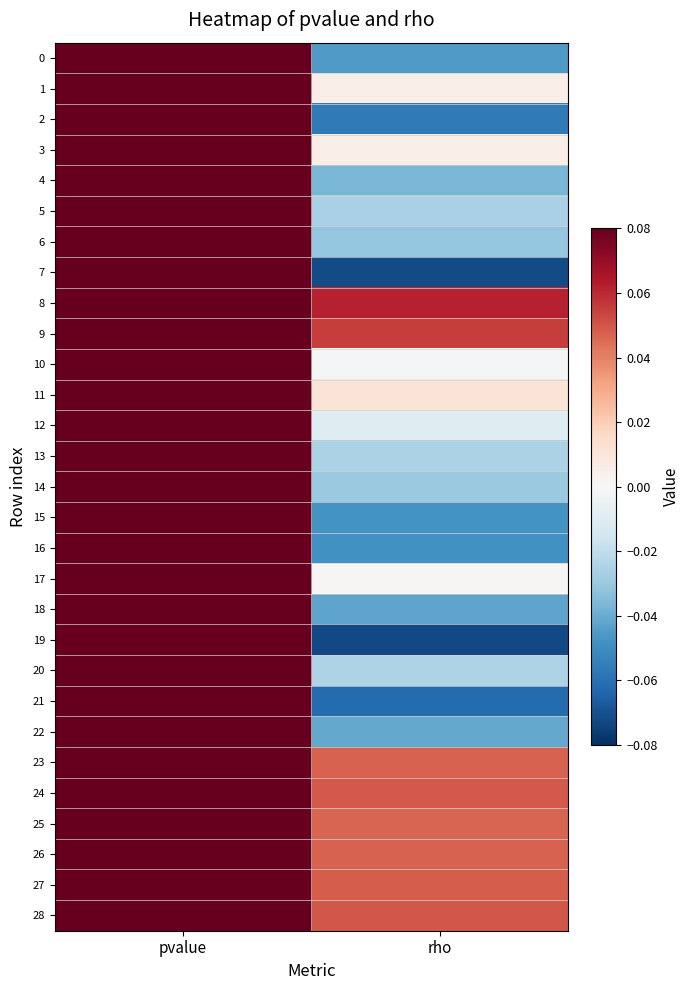

At how many categories does at least one series exceed 0?

2